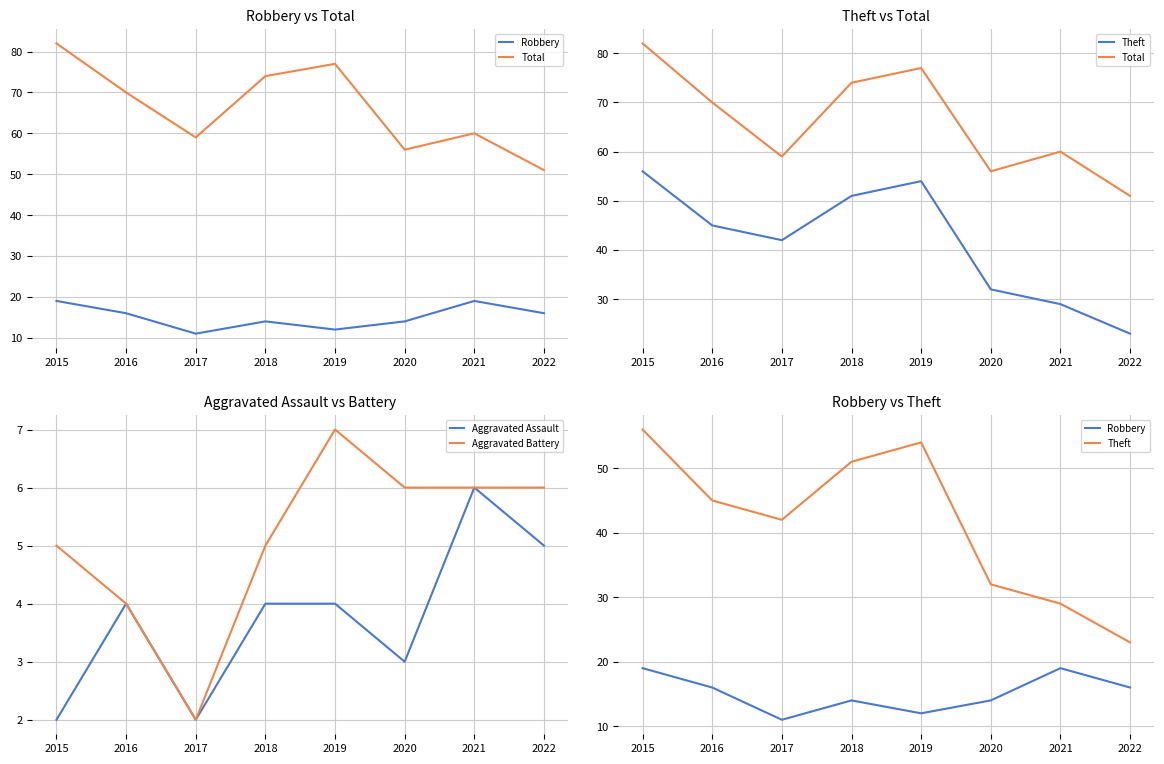

In Aggravated Assault, how many points are lower than both neighbors (excluding endpoints)?

2